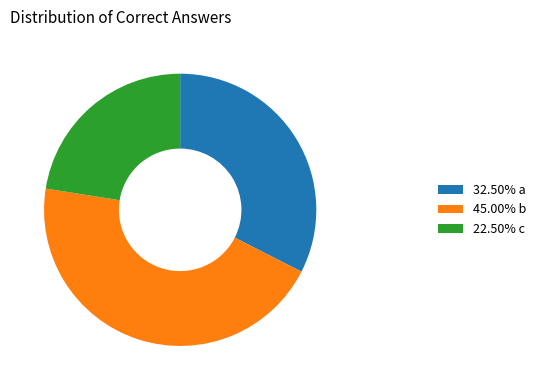

What is the ratio of the value at 32.50% a to the value at 45.00% b?

0.7